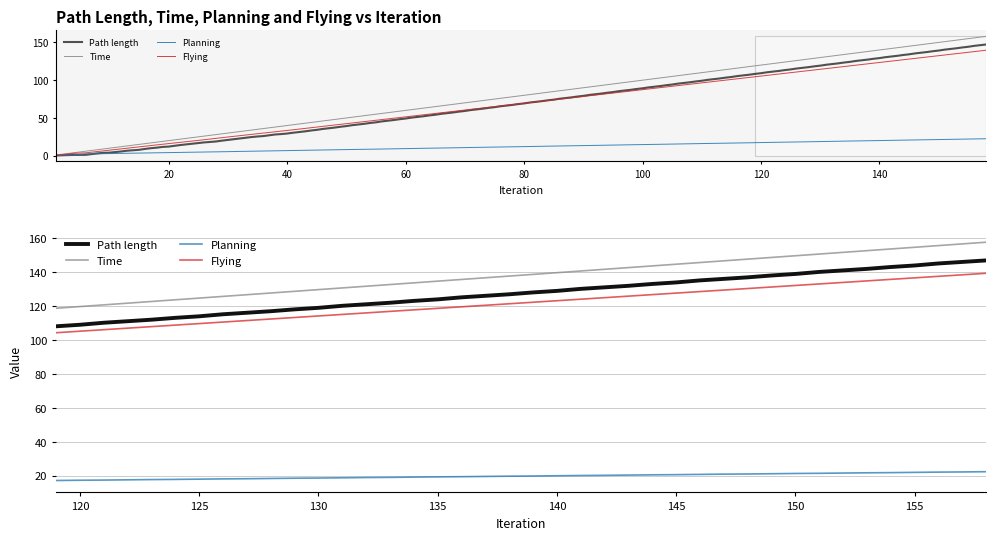

How many lines are shown in the chart?

4